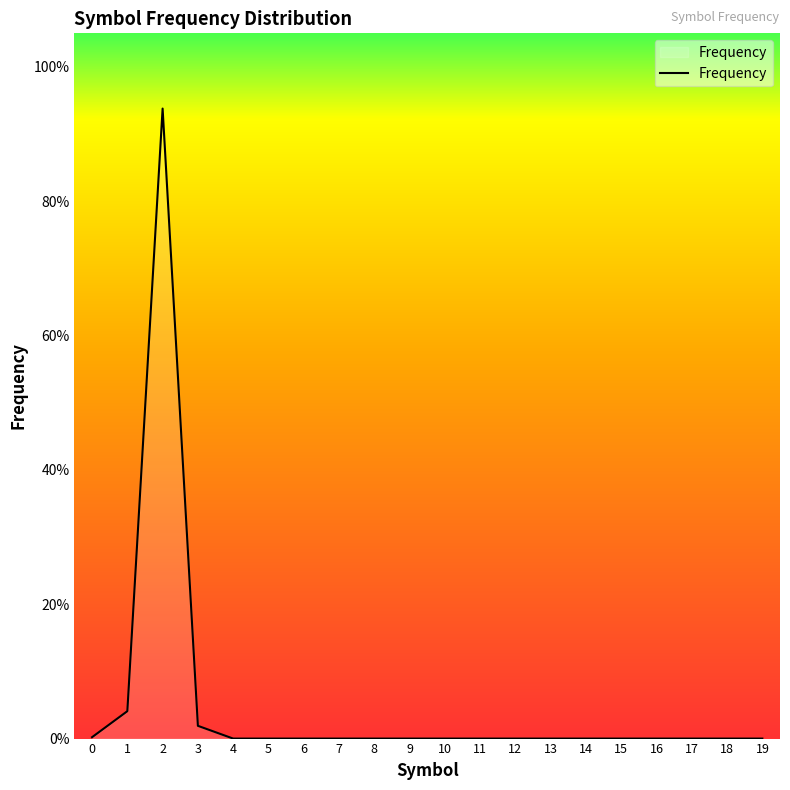

List the labels in order of value, smallest first.

4, 5, 6, 7, 8, 9, 10, 11, 12, 13, 14, 15, 16, 17, 18, 19, 0, 3, 1, 2